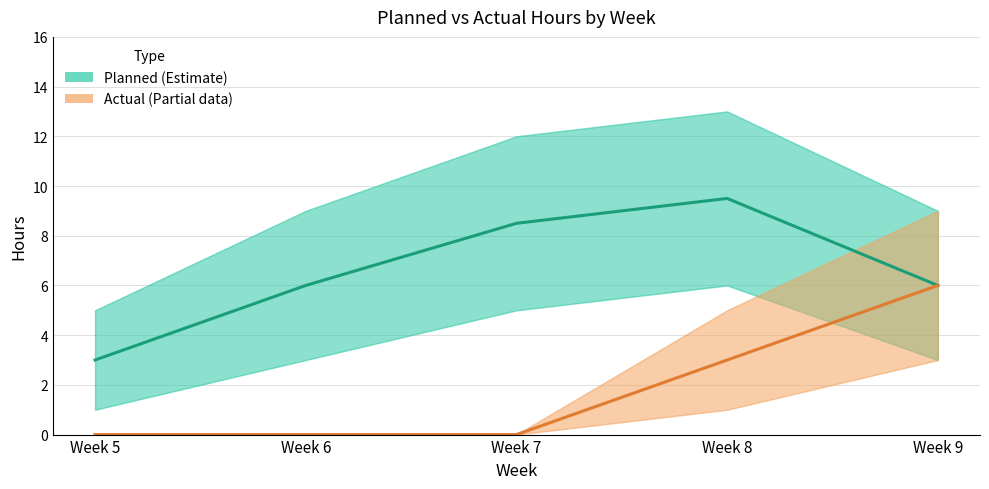

At how many categories does at least one series exceed 2?

5